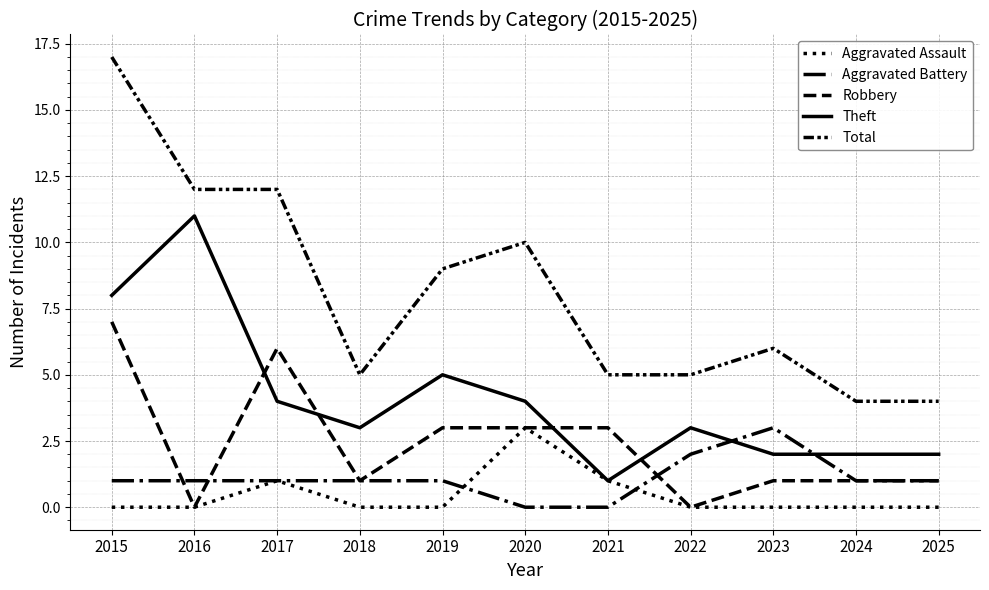

At which category does Robbery reach its first local valley?

2016